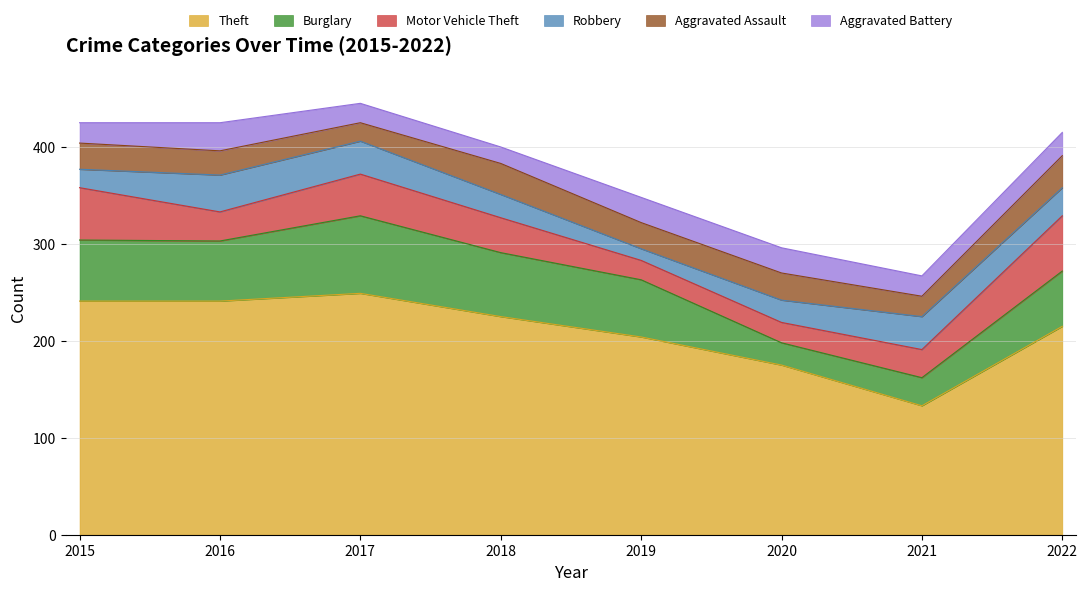

Reading left to right, extract all data points from this chart.

Theft: 2015=241	2016=241	2017=249	2018=225	2019=204	2020=175	2021=133	2022=215
Burglary: 2015=63	2016=62	2017=80	2018=66	2019=59	2020=23	2021=29	2022=57
Motor Vehicle Theft: 2015=54	2016=30	2017=43	2018=36	2019=20	2020=21	2021=29	2022=57
Robbery: 2015=19	2016=38	2017=34	2018=24	2019=12	2020=23	2021=34	2022=29
Aggravated Assault: 2015=27	2016=25	2017=19	2018=32	2019=27	2020=28	2021=21	2022=33
Aggravated Battery: 2015=21	2016=29	2017=20	2018=17	2019=26	2020=26	2021=21	2022=24